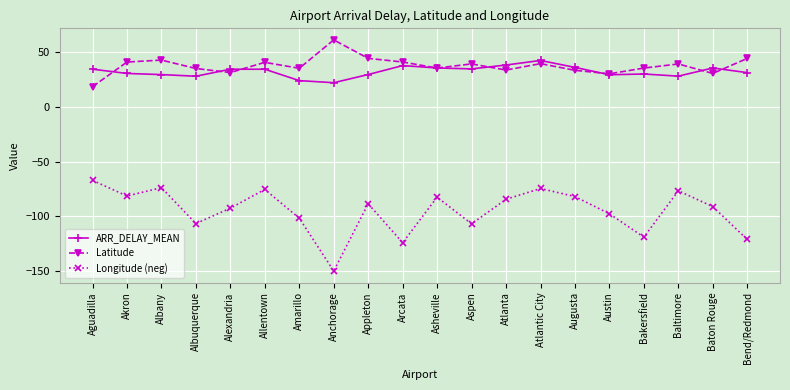

At which label does ARR_DELAY_MEAN first exceed 34?

Aguadilla